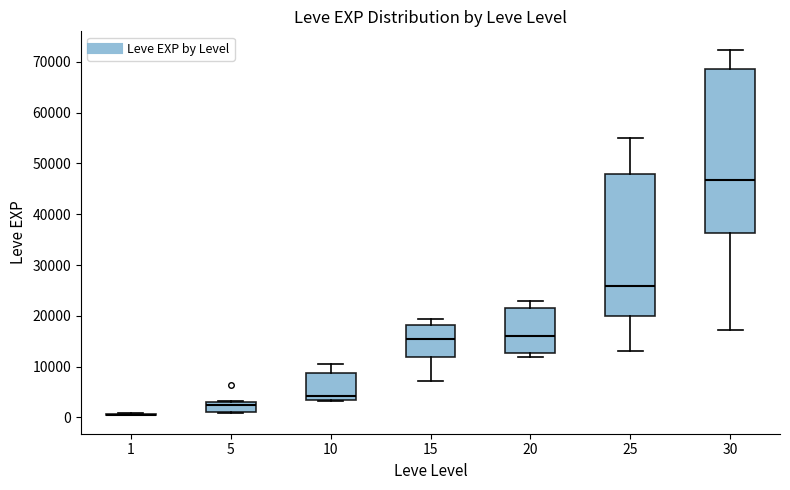

Where does the median line of the box at x = 30 sit on the y-axis? The values are not printed on the chart, so give them approximately, as read against the axis.

47000